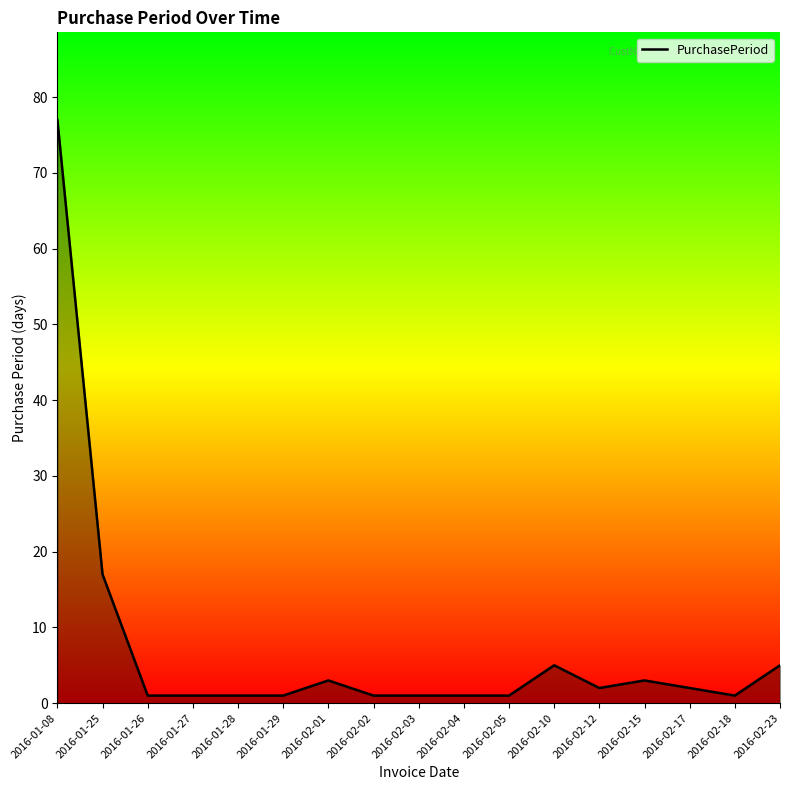

Which label corresponds to the largest value in the chart?

2016-01-08